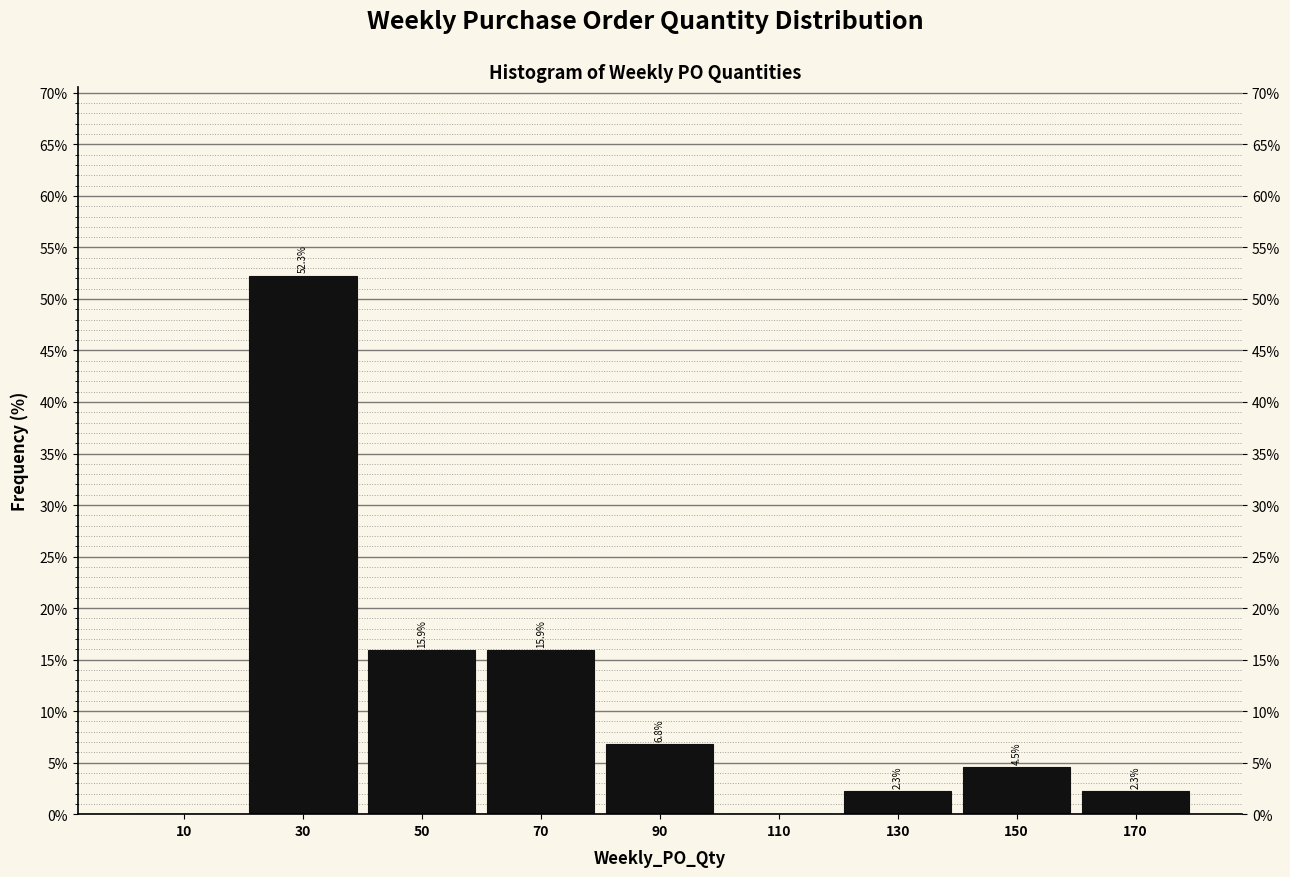

Over which range of the x-axis is the bar tallest?

20 to 40